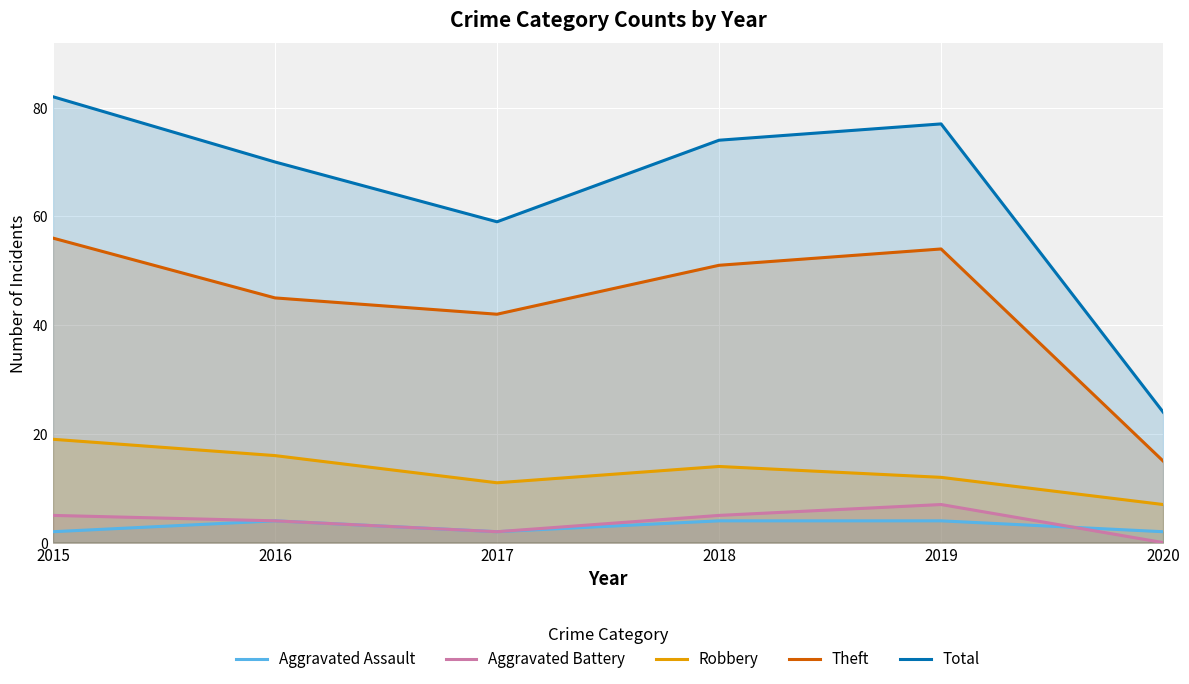

Reading right to left, list all the values displayed in this chart.

Aggravated Assault: 2020=2	2019=4	2018=4	2017=2	2016=4	2015=2
Aggravated Battery: 2020=0	2019=7	2018=5	2017=2	2016=4	2015=5
Robbery: 2020=7	2019=12	2018=14	2017=11	2016=16	2015=19
Theft: 2020=15	2019=54	2018=51	2017=42	2016=45	2015=56
Total: 2020=24	2019=77	2018=74	2017=59	2016=70	2015=82